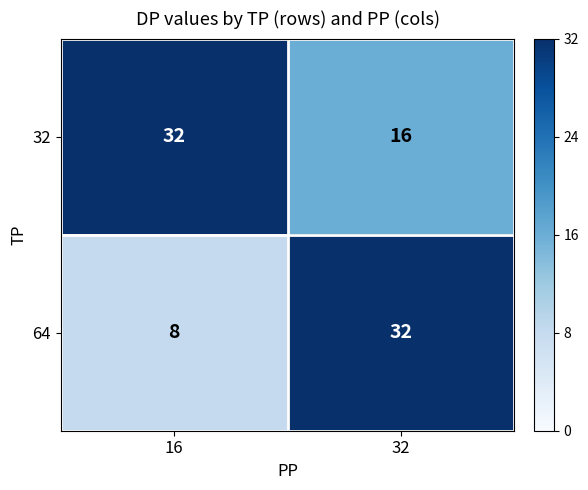

At which label is 64 closest to 20?

16